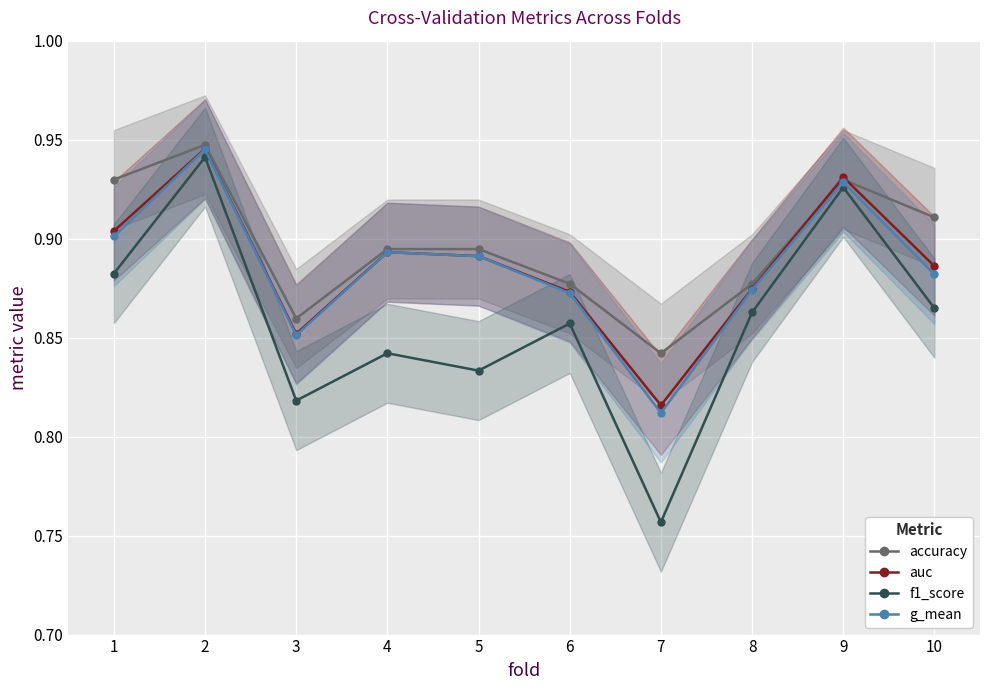

List the series in order of their peak value, highest first.

accuracy, auc, g_mean, f1_score